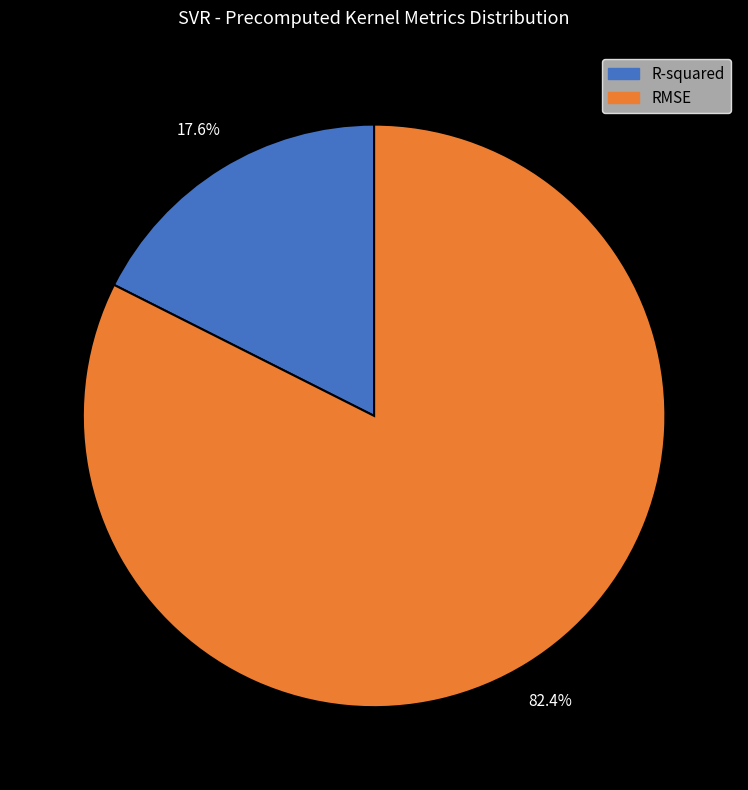

Which category accounts for the majority?

RMSE